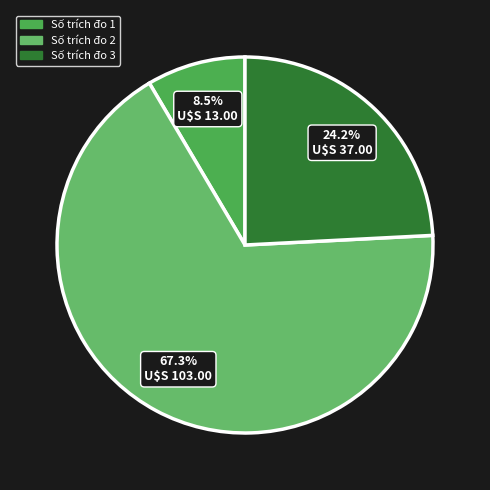

How many segments does this pie chart have?

3